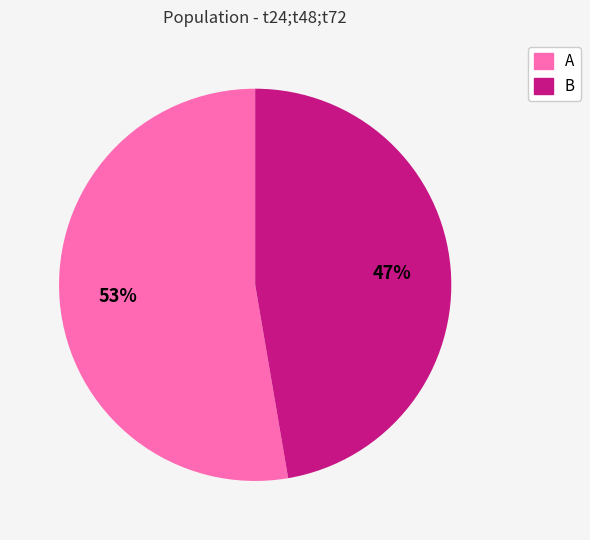

Is the sum of B and A greater than half?

Yes